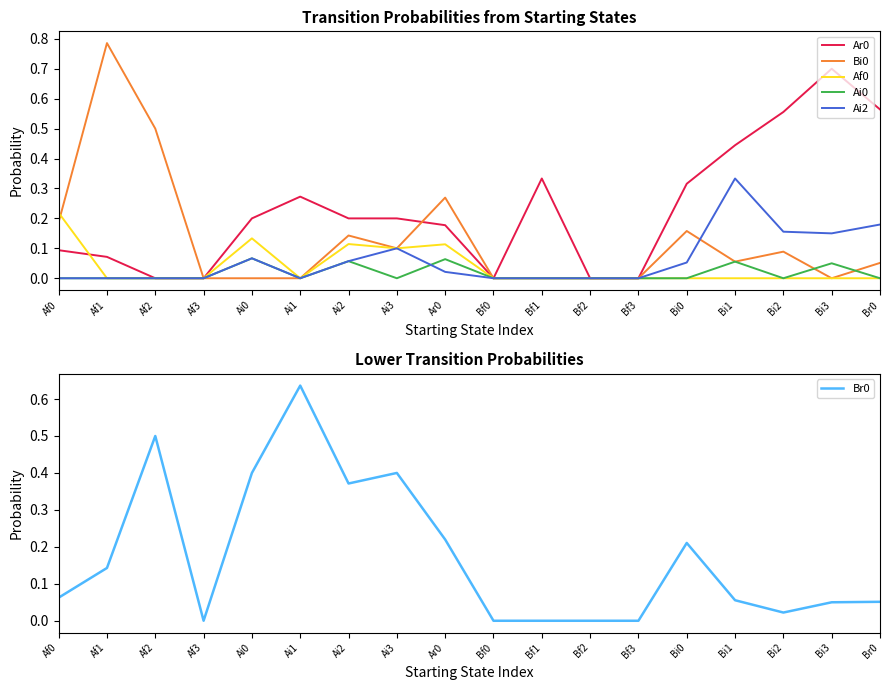

In Ai0, how many points are higher than both neighbors (excluding endpoints)?

5